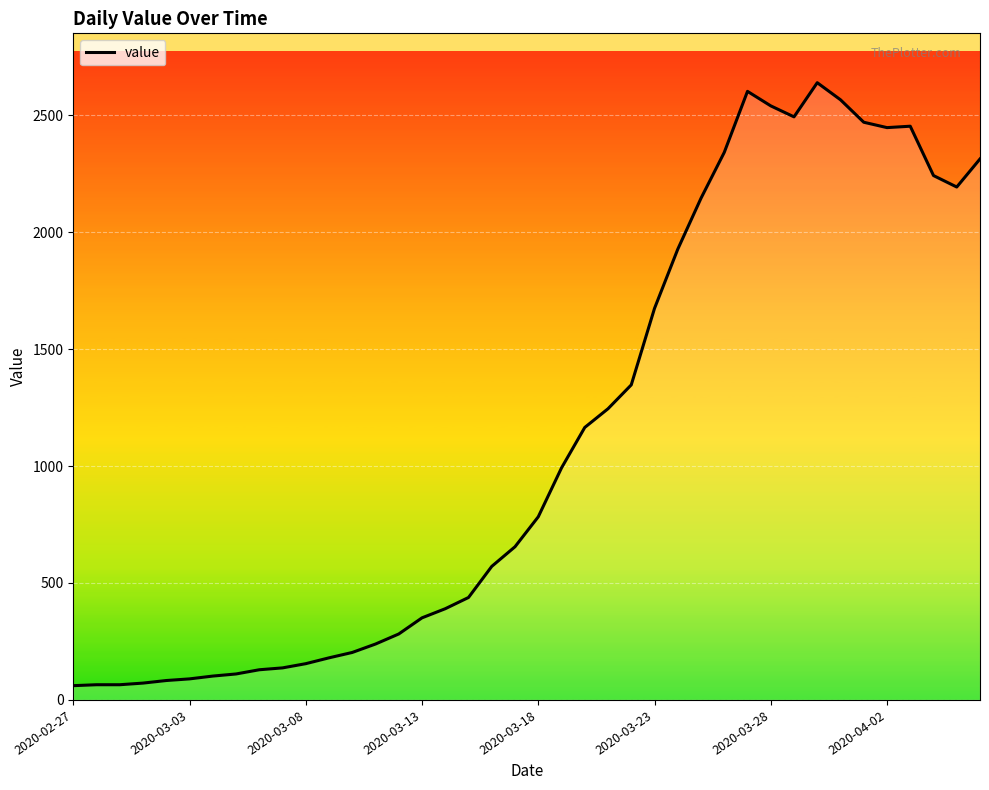

What is the maximum value shown in the chart?

2639